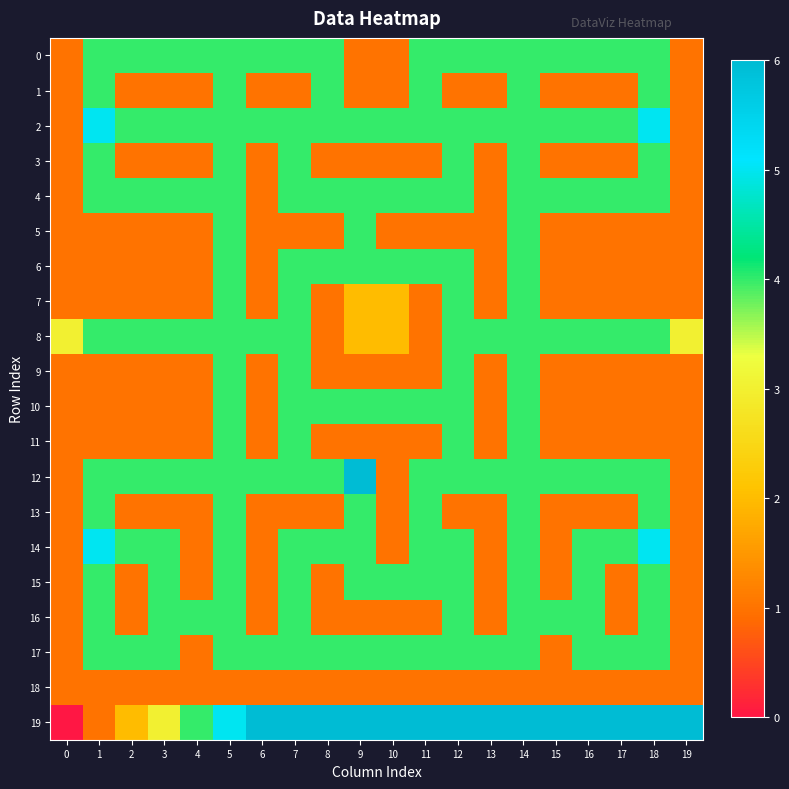

Which series has the largest total across all categories?

19